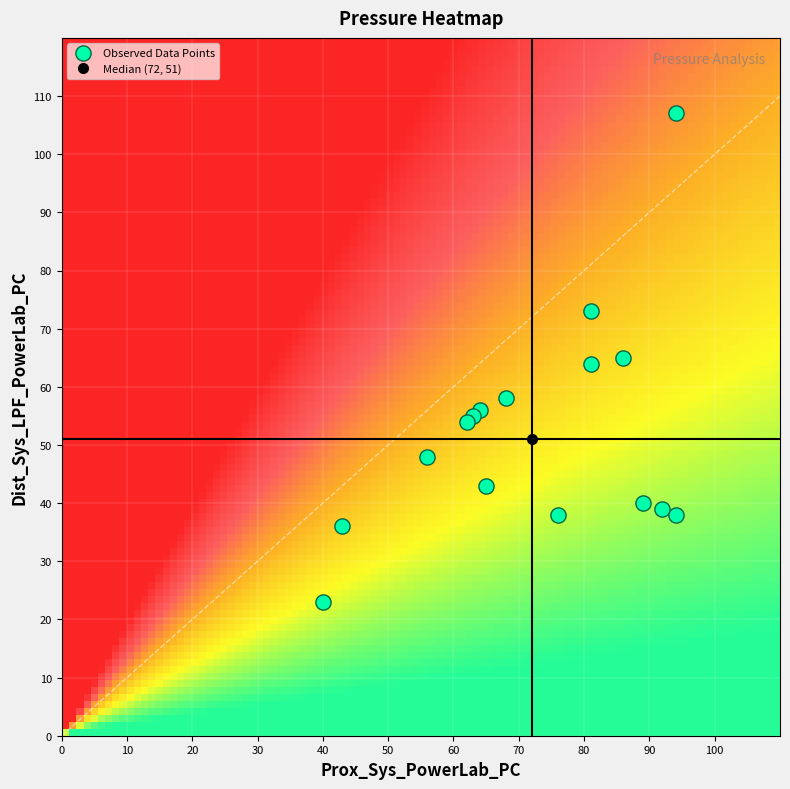

The value of 94_120 at Dist_Sys_LPF is 166. True or false?

False